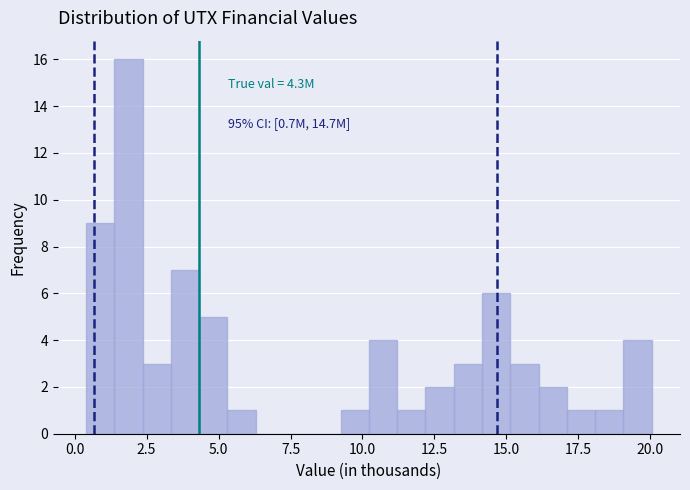

Read against the x-axis, roughly where is the centre of the tallest bar?

2.0